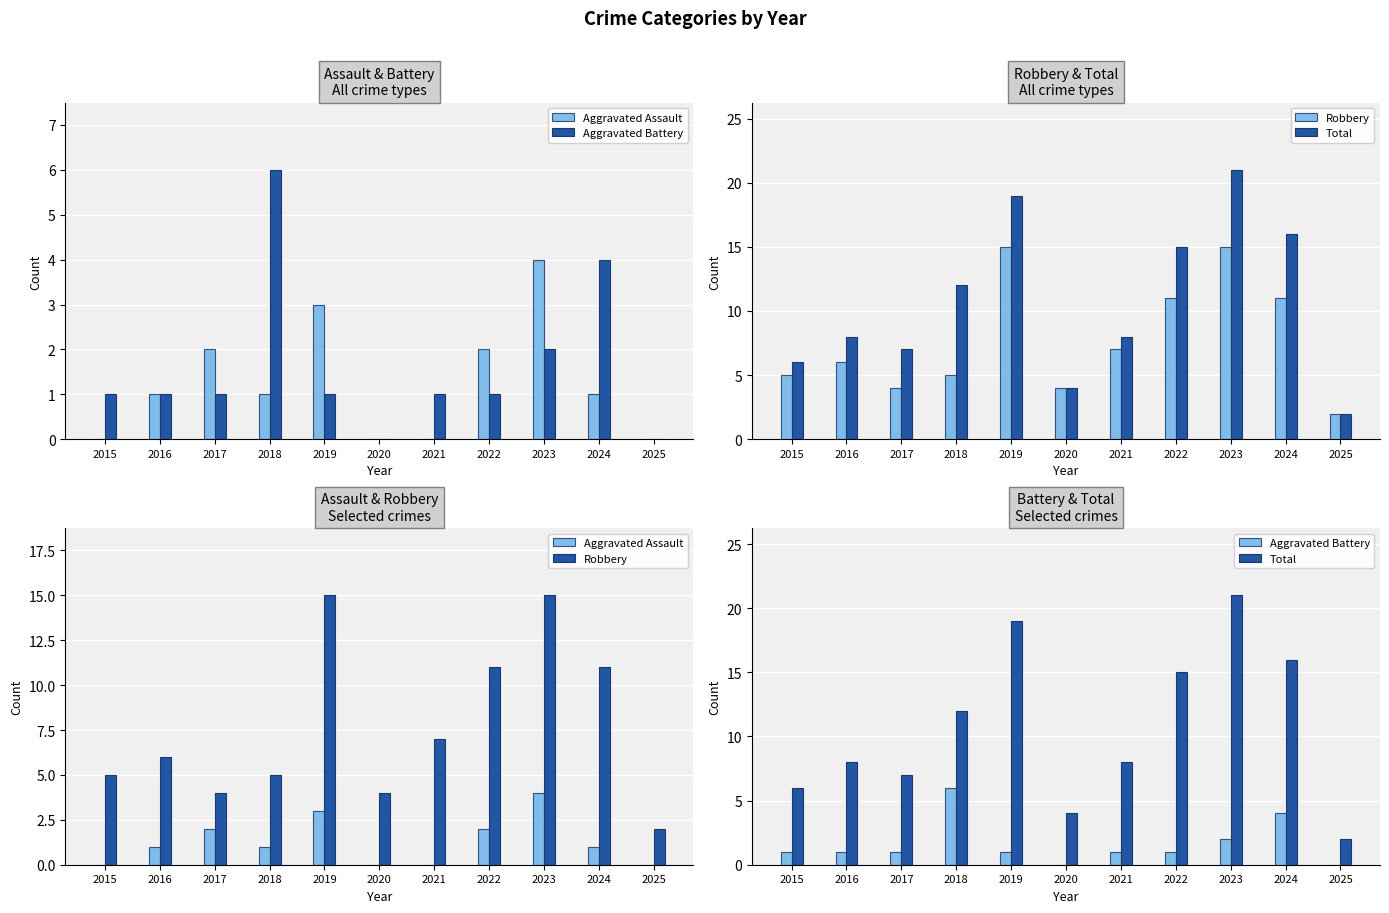

How many Aggravated Assault values are between 0 and 2?

9